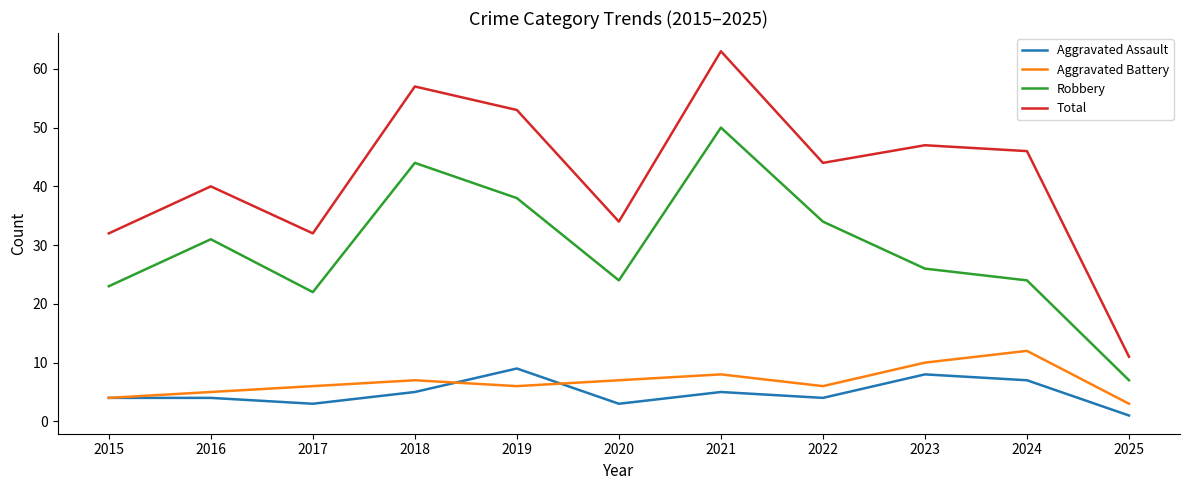

True or false: Total and Robbery cross at least once.

False